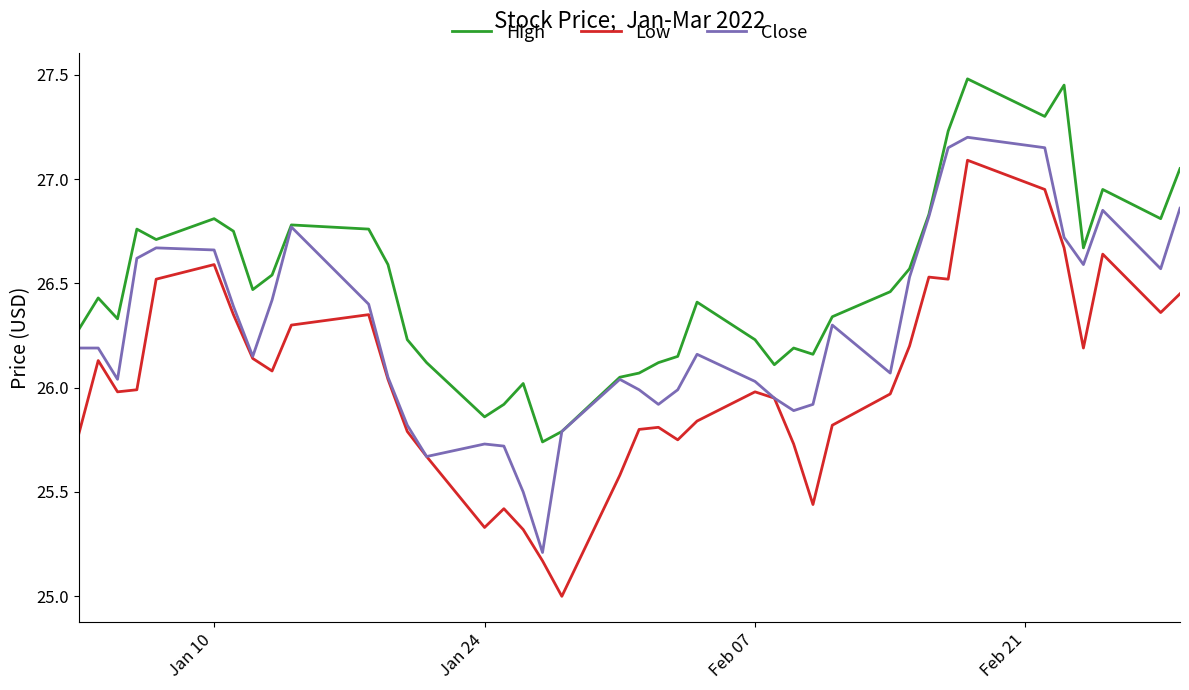

Rank the series by their maximum value, from lowest to highest.

Low, Close, High